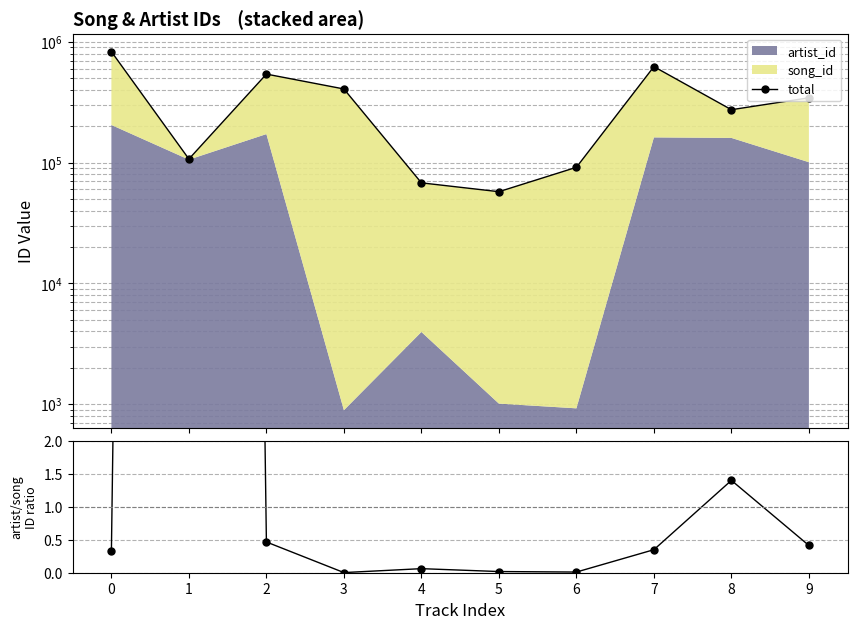

What is the difference between the highest and lowest values at 1?

106953.4